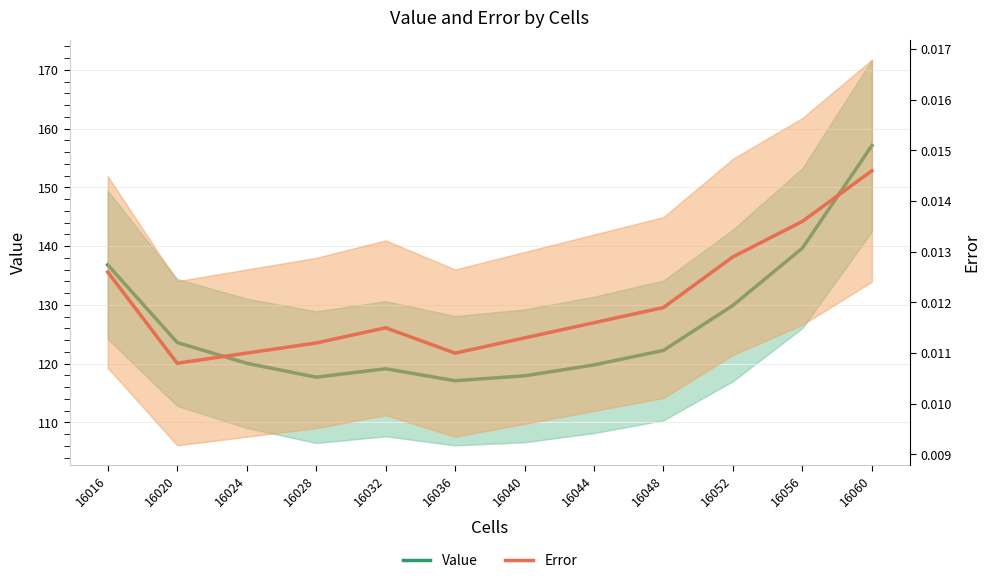

At which category is the sum across all series the highest?

16060